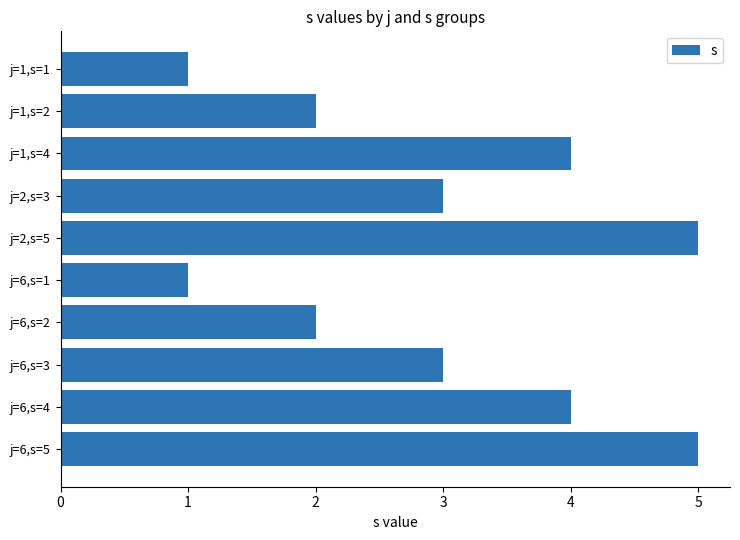

Is it true that the value at j=1,s=2 is 2?

True